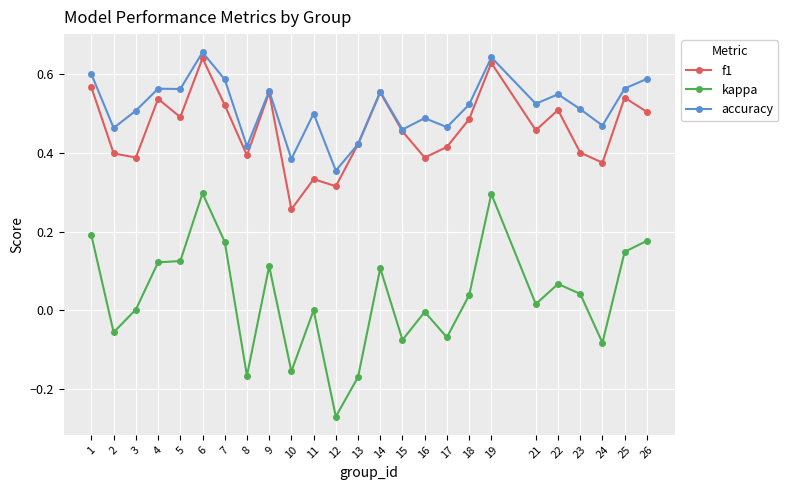

At how many categories does at least one series exceed 0?

25